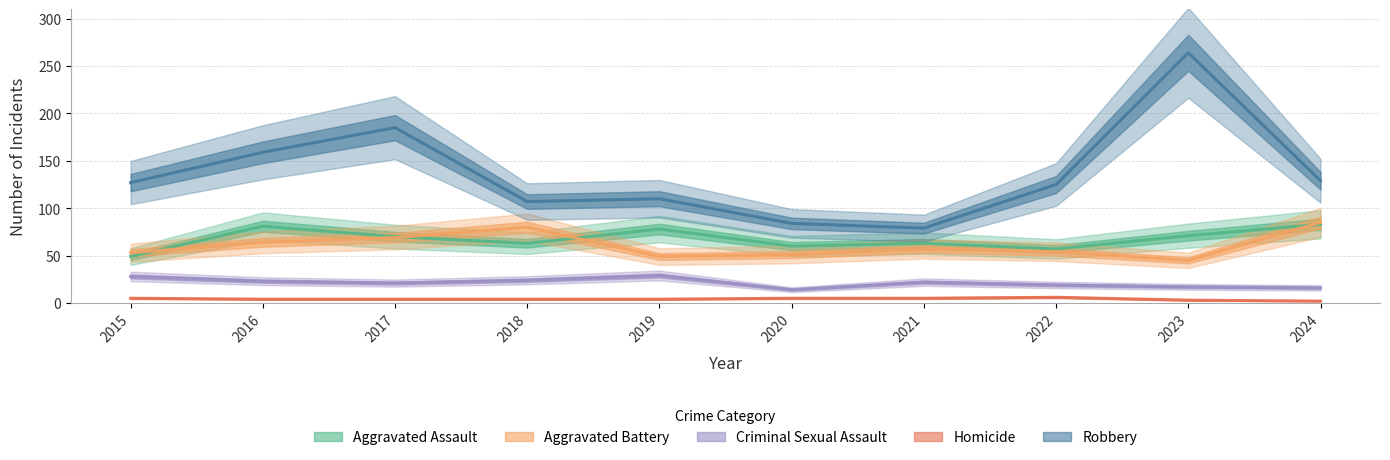

What are all the series names shown in the legend?

Aggravated Assault, Aggravated Battery, Criminal Sexual Assault, Homicide, Robbery